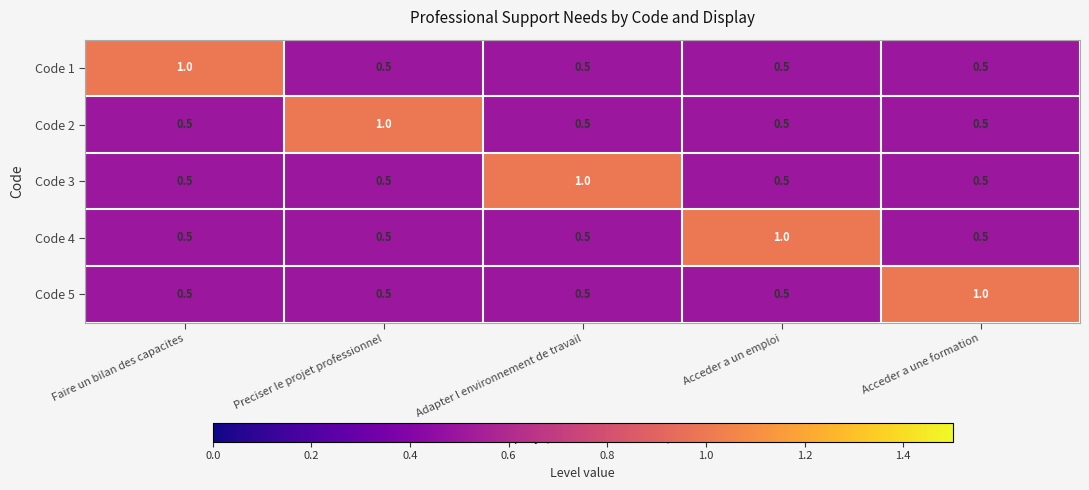

Reading left to right, extract all data points from this chart.

Code 1: Faire un bilan des capacites=1.0	Preciser le projet professionnel=0.5	Adapter l environnement de travail=0.5	Acceder a un emploi=0.5	Acceder a une formation=0.5
Code 2: Faire un bilan des capacites=0.5	Preciser le projet professionnel=1.0	Adapter l environnement de travail=0.5	Acceder a un emploi=0.5	Acceder a une formation=0.5
Code 3: Faire un bilan des capacites=0.5	Preciser le projet professionnel=0.5	Adapter l environnement de travail=1.0	Acceder a un emploi=0.5	Acceder a une formation=0.5
Code 4: Faire un bilan des capacites=0.5	Preciser le projet professionnel=0.5	Adapter l environnement de travail=0.5	Acceder a un emploi=1.0	Acceder a une formation=0.5
Code 5: Faire un bilan des capacites=0.5	Preciser le projet professionnel=0.5	Adapter l environnement de travail=0.5	Acceder a un emploi=0.5	Acceder a une formation=1.0